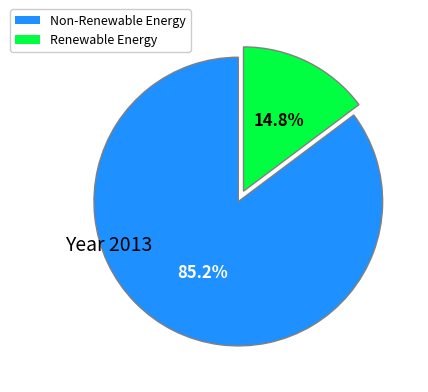

Is there any slice that represents more than half of the pie?

Yes